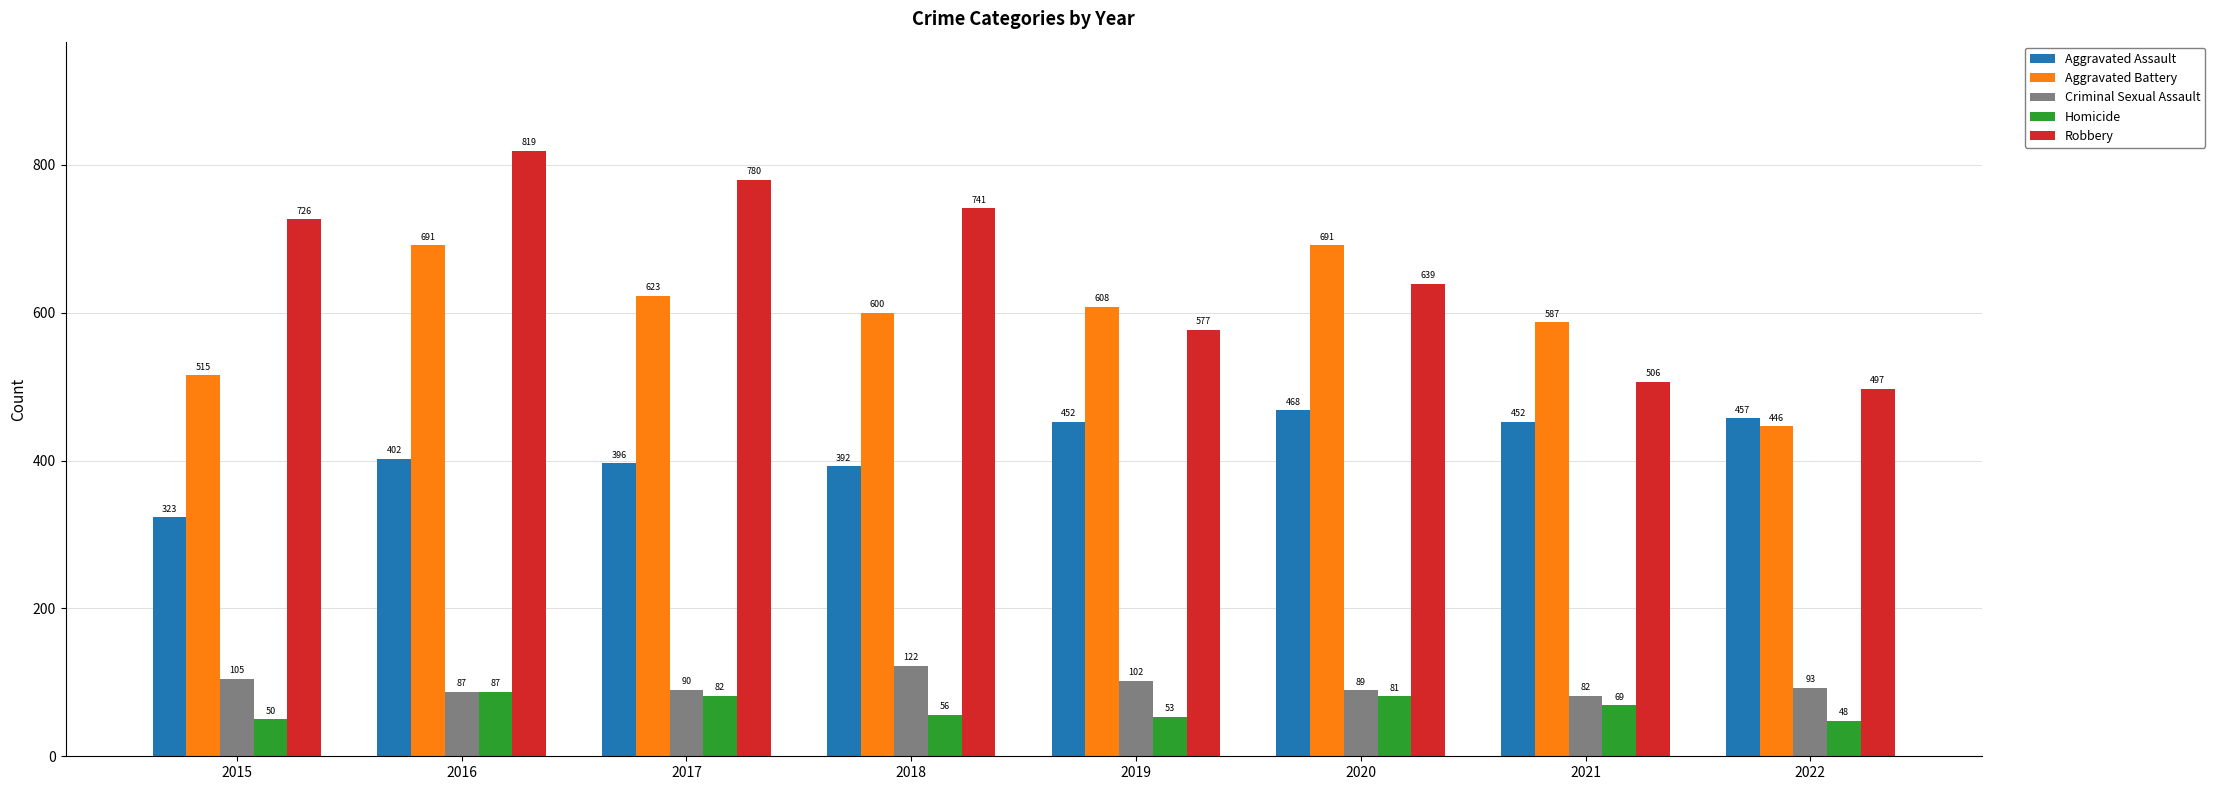

Reading left to right, list all the values displayed in this chart.

Aggravated Assault: 323	402	396	392	452	468	452	457
Aggravated Battery: 515	691	623	600	608	691	587	446
Criminal Sexual Assault: 105	87	90	122	102	89	82	93
Homicide: 50	87	82	56	53	81	69	48
Robbery: 726	819	780	741	577	639	506	497